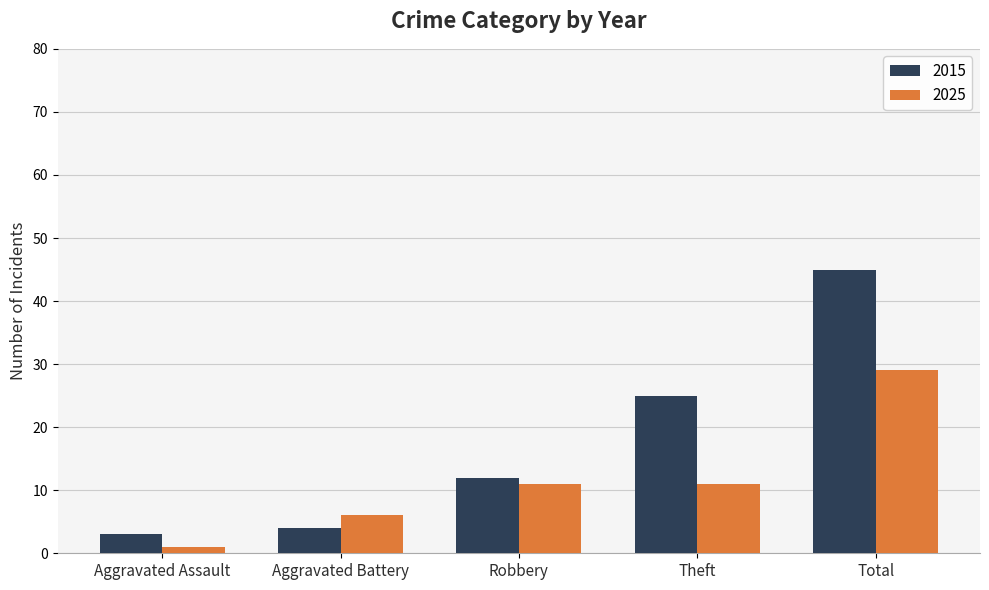

Which series has the largest total across all categories?

2015